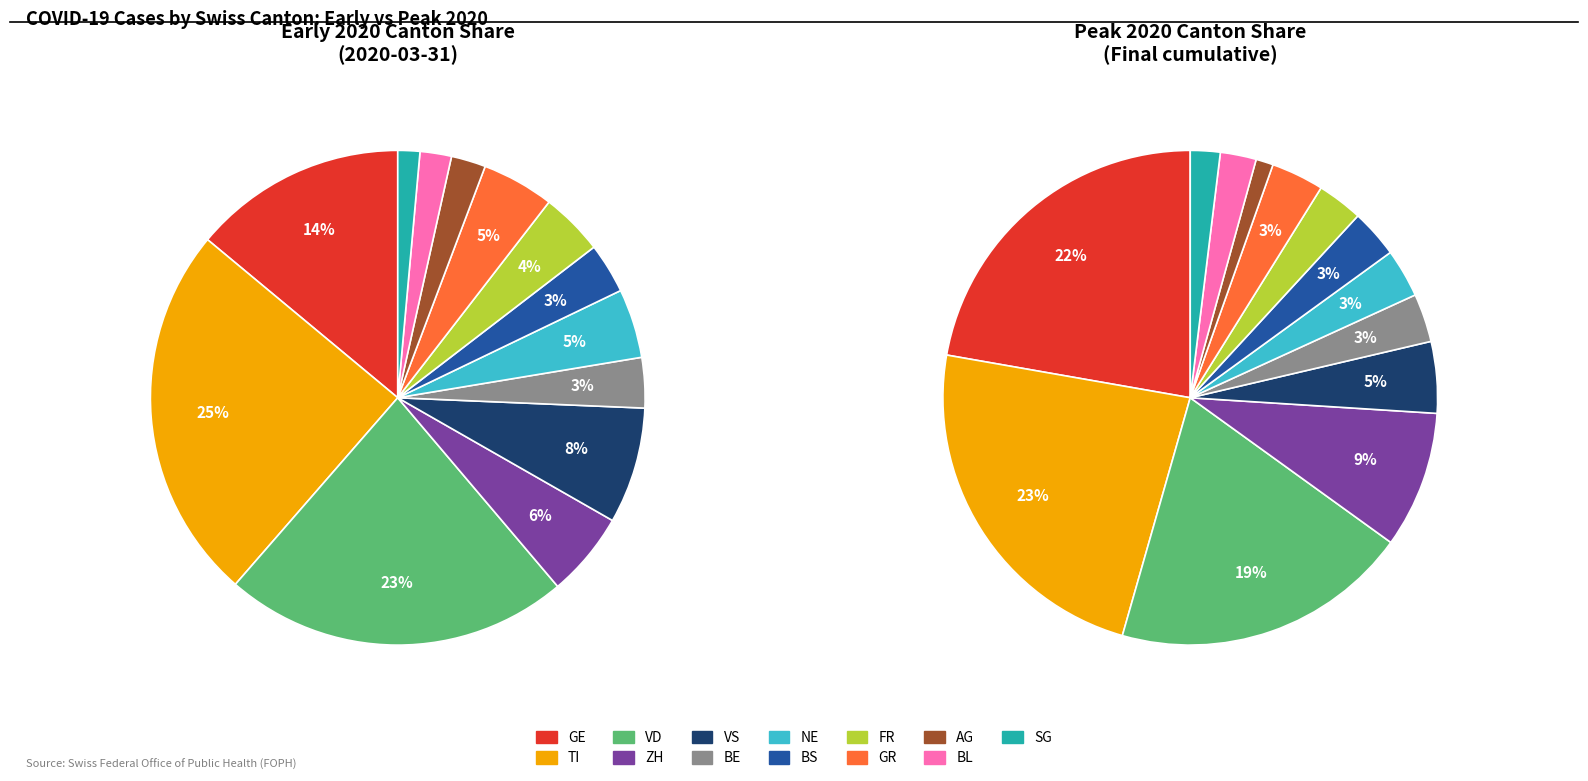

Combined, do VS and ZH account for over 50%?

No